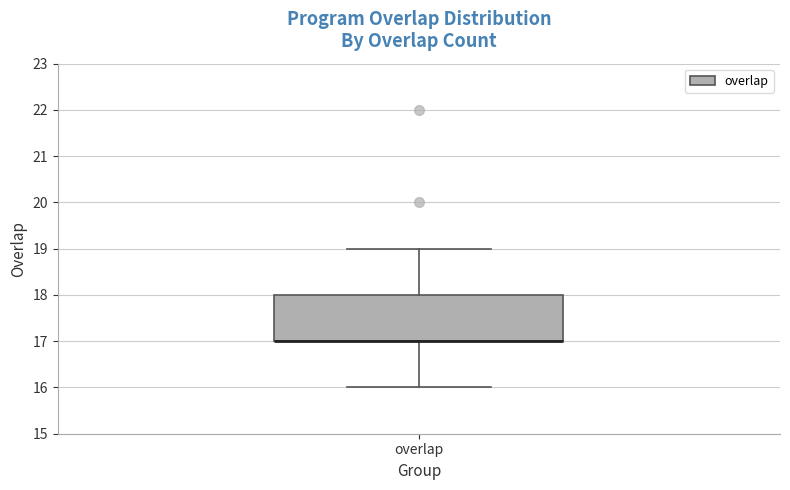

Read this box plot against the y-axis: the position of the median line, the range covered by the box, and the ends of both whiskers. The values are not printed on the chart, so give them approximately, as read against the axis.

median 17 (drawn on the box's lower edge), box 17 to 18, whiskers 16 to 19